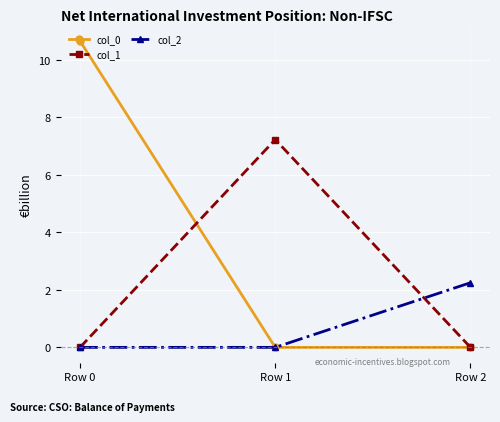

List the series in order of their overall mean, highest first.

col_0, col_1, col_2